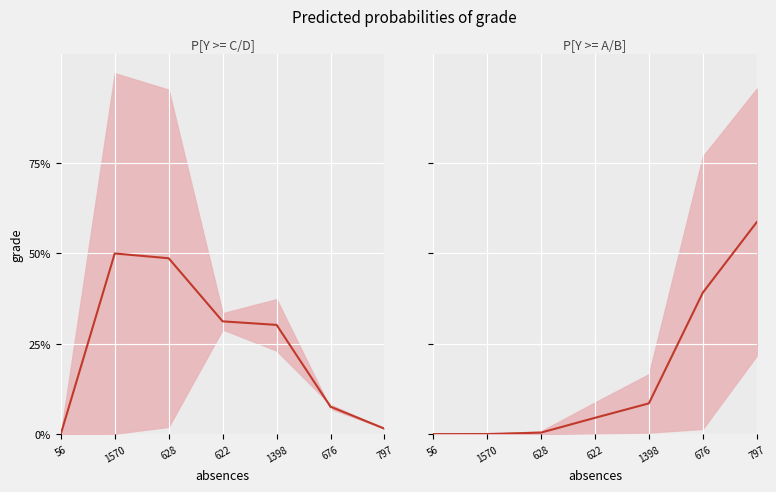

What is the average value of the P[Y >= A/B]_mid series?

0.2